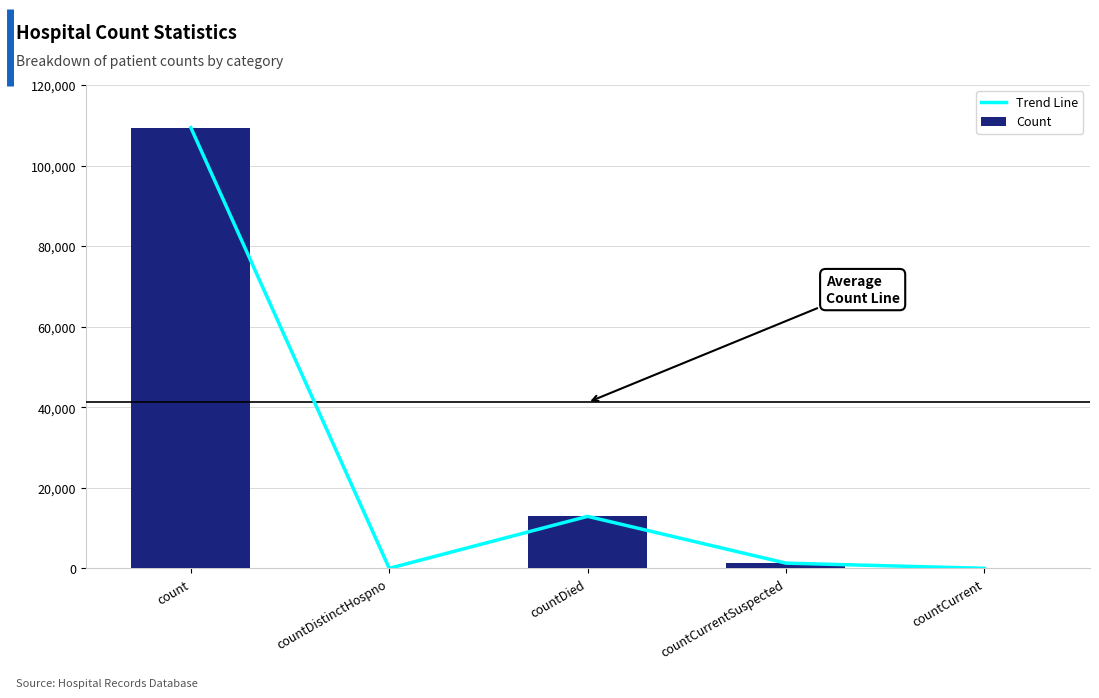

What is the sum of the Trend Line values at countCurrent and countDied?

12907